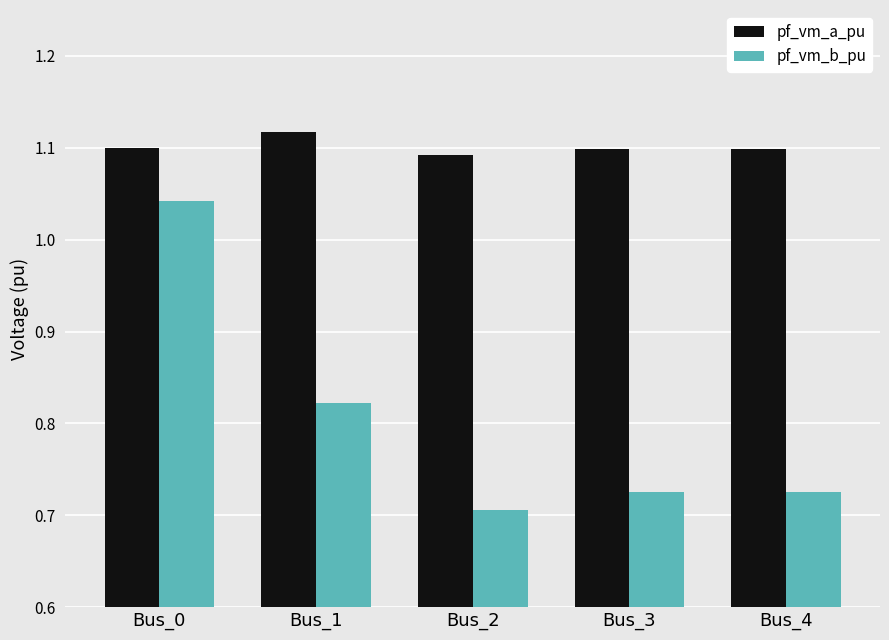

List the series in order of their overall mean, lowest first.

pf_vm_b_pu, pf_vm_a_pu